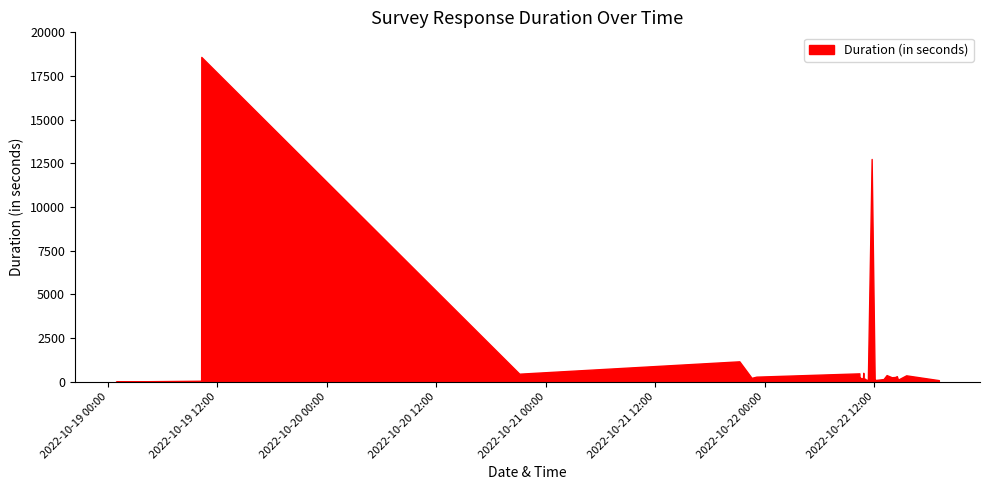

Read the value at 2022-10-22 14:18:26.

269